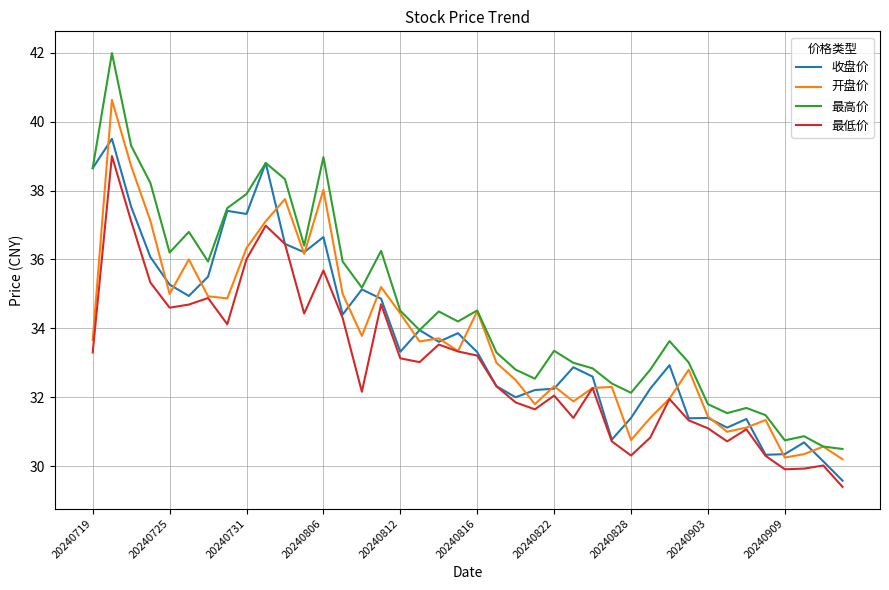

What is the smallest value displayed?

29.4